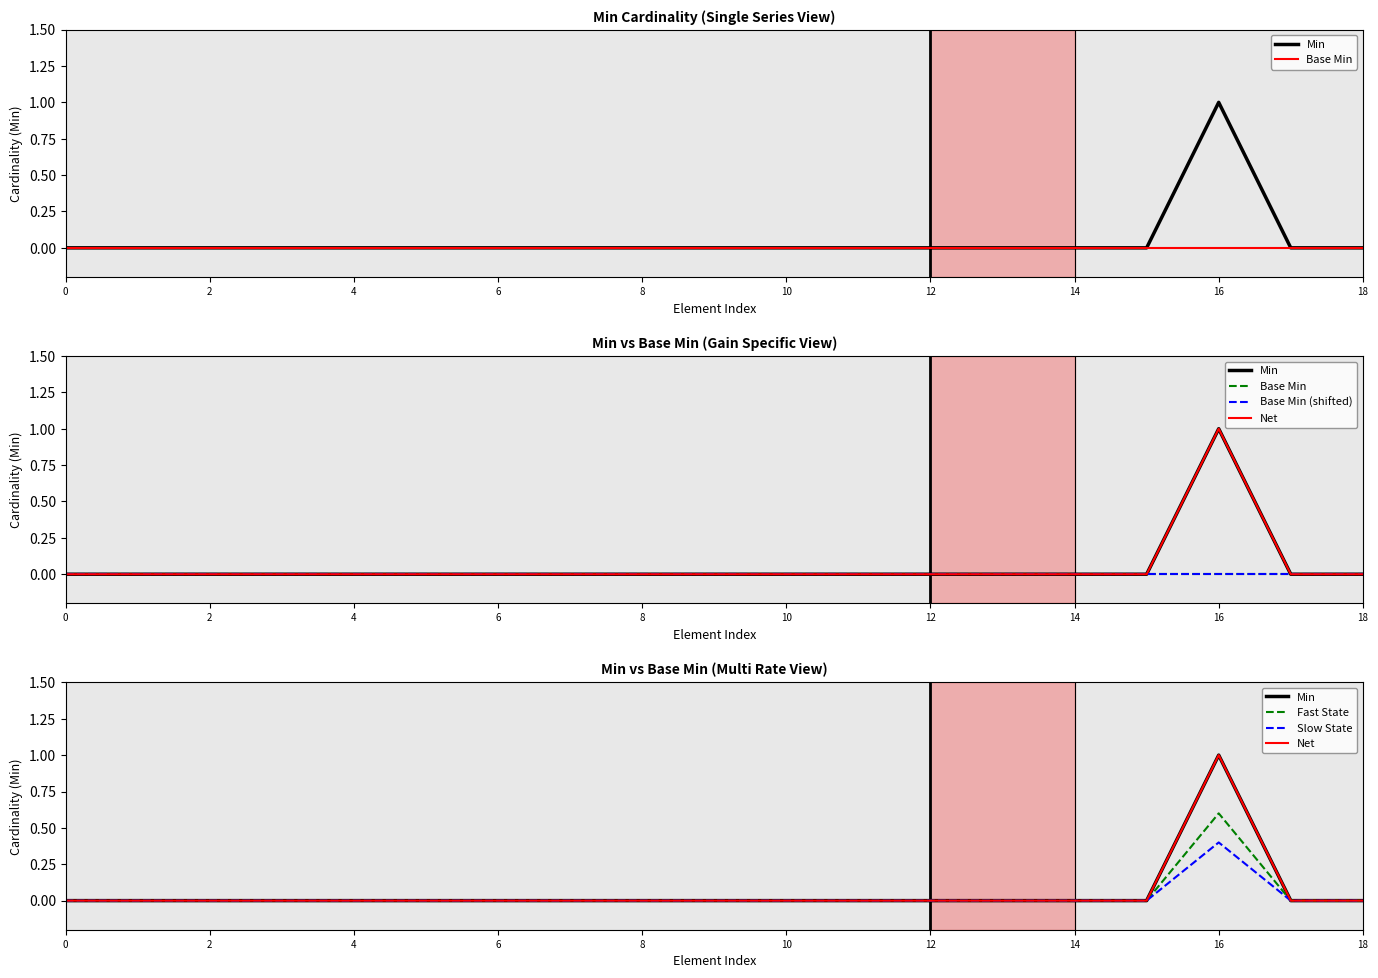

Between 2 and 14, which series saw the biggest shift?

Min